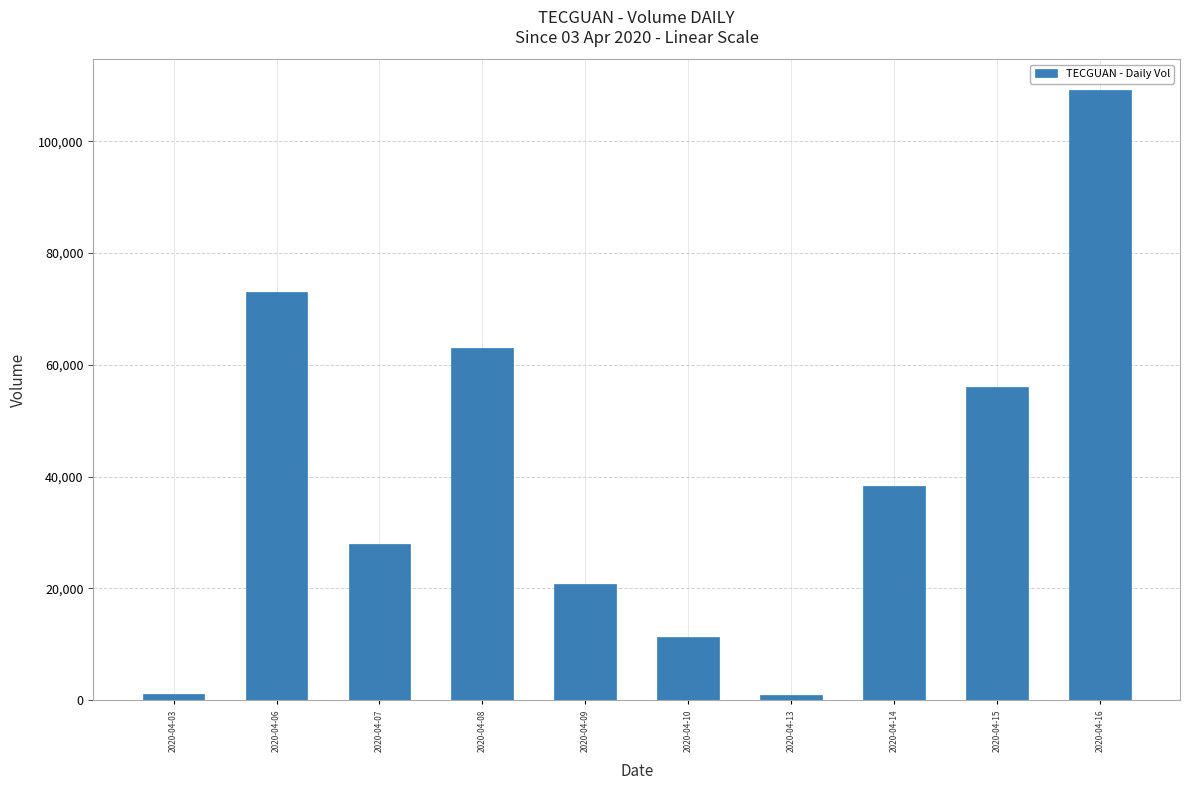

Does the chart contain stacked bars?

No